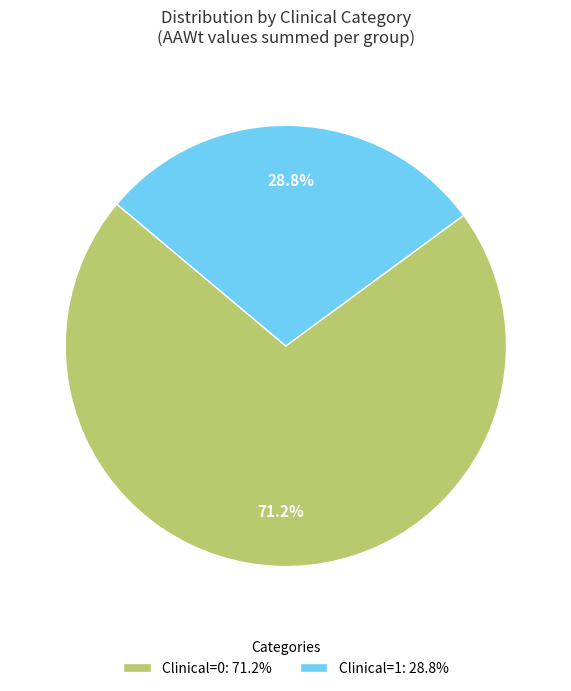

What is the total percentage of Clinical=1 and Clinical=0?

100.0%